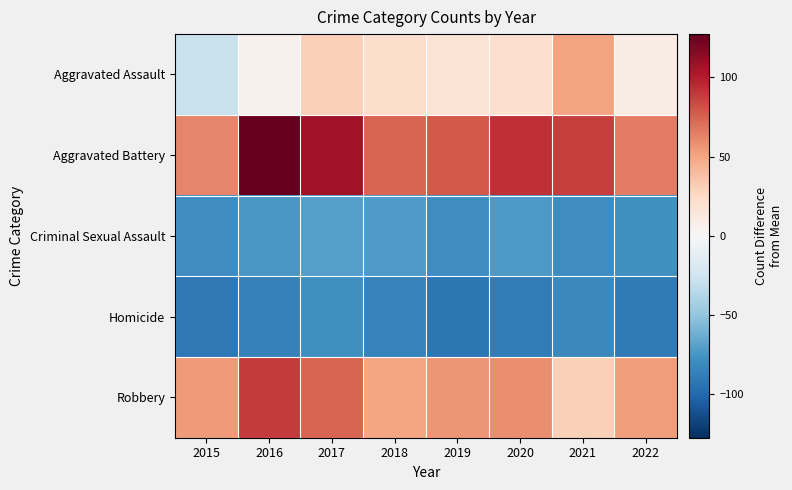

Which category has the highest value across all series?

2016